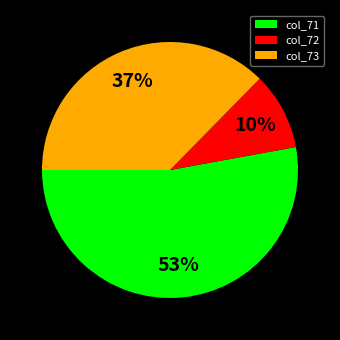

Which slice is the largest?

col_71